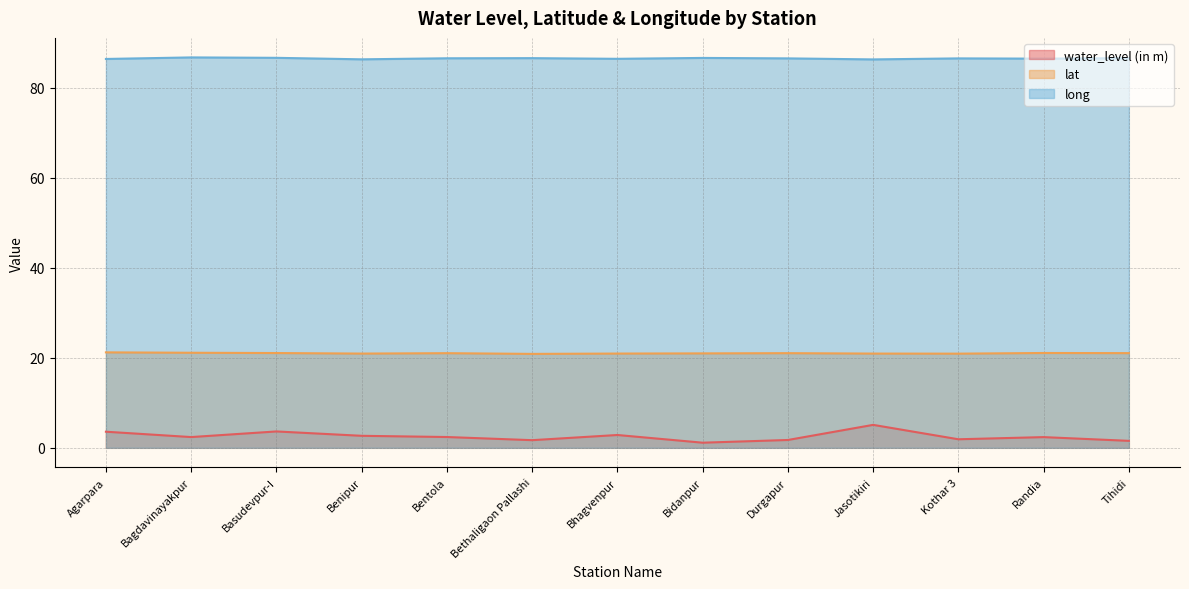

What is the value of the long point at the 13th from the left?

86.6